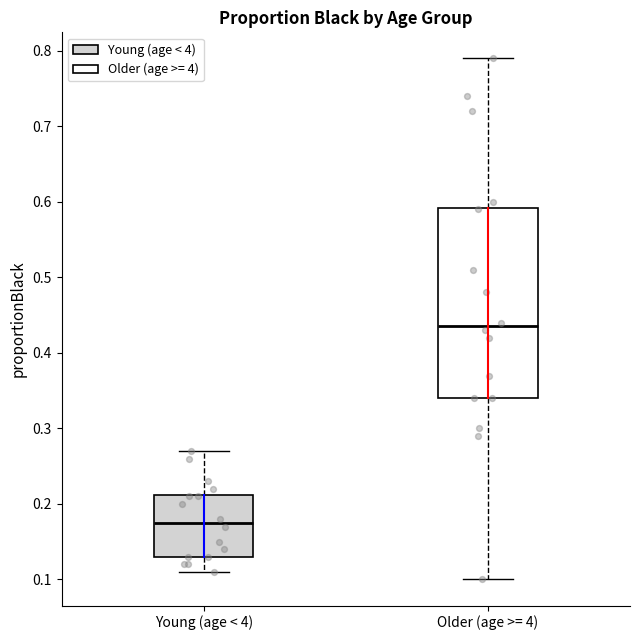

Which box is the tallest, from its lower edge to its upper edge?

Older (age >= 4)